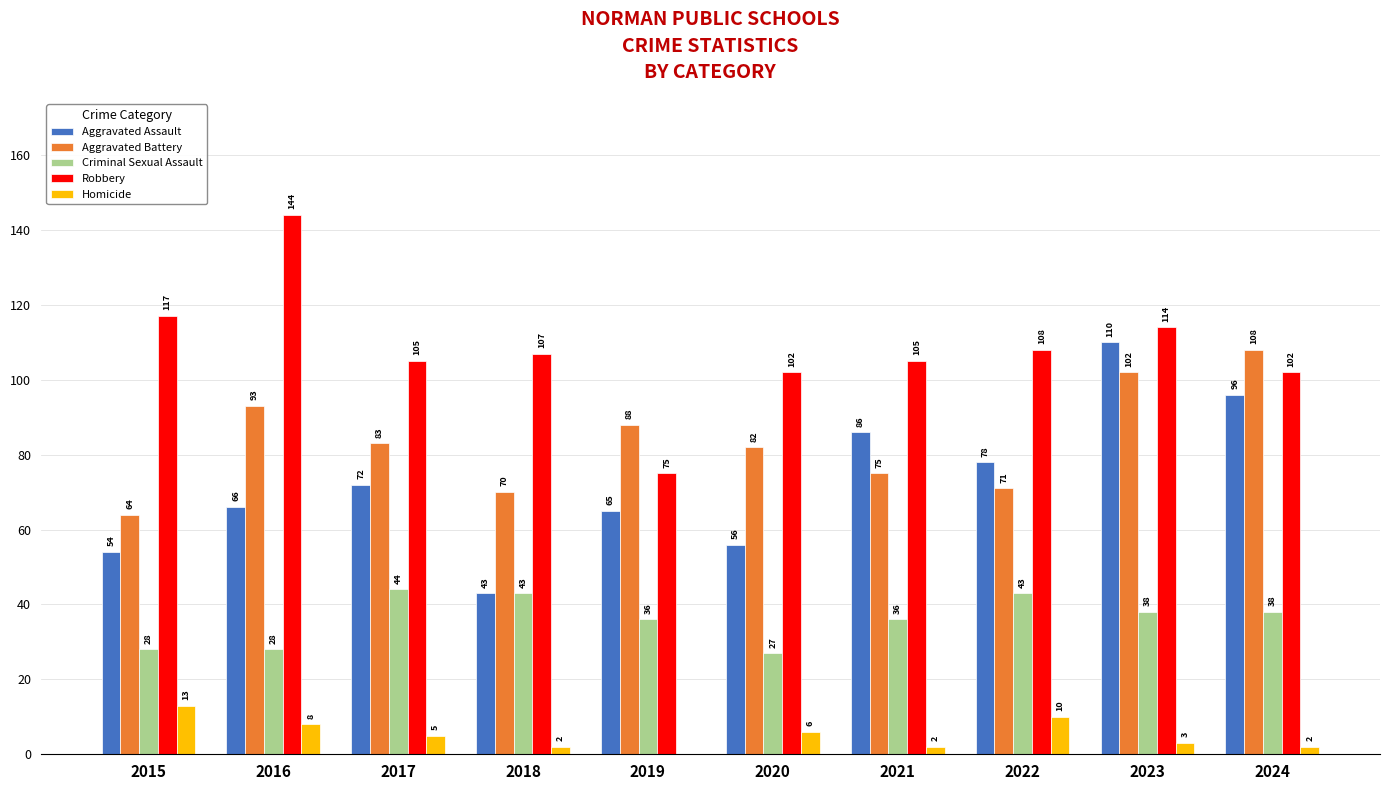

Which series changed the most between 2015 and 2020?

Aggravated Battery